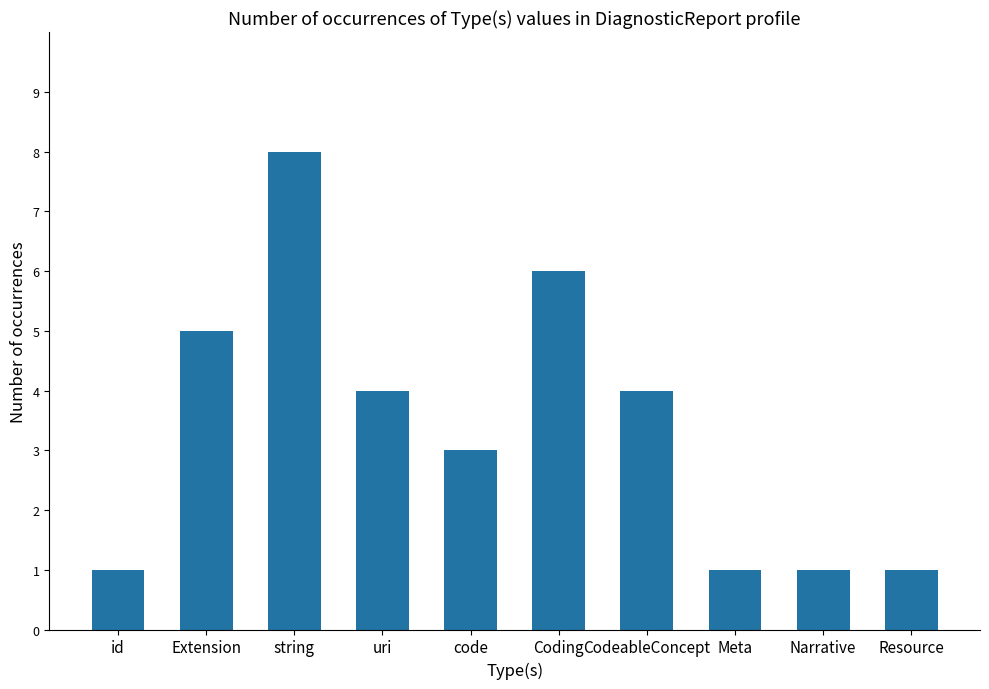

What is the change in value from uri to Coding?

+2